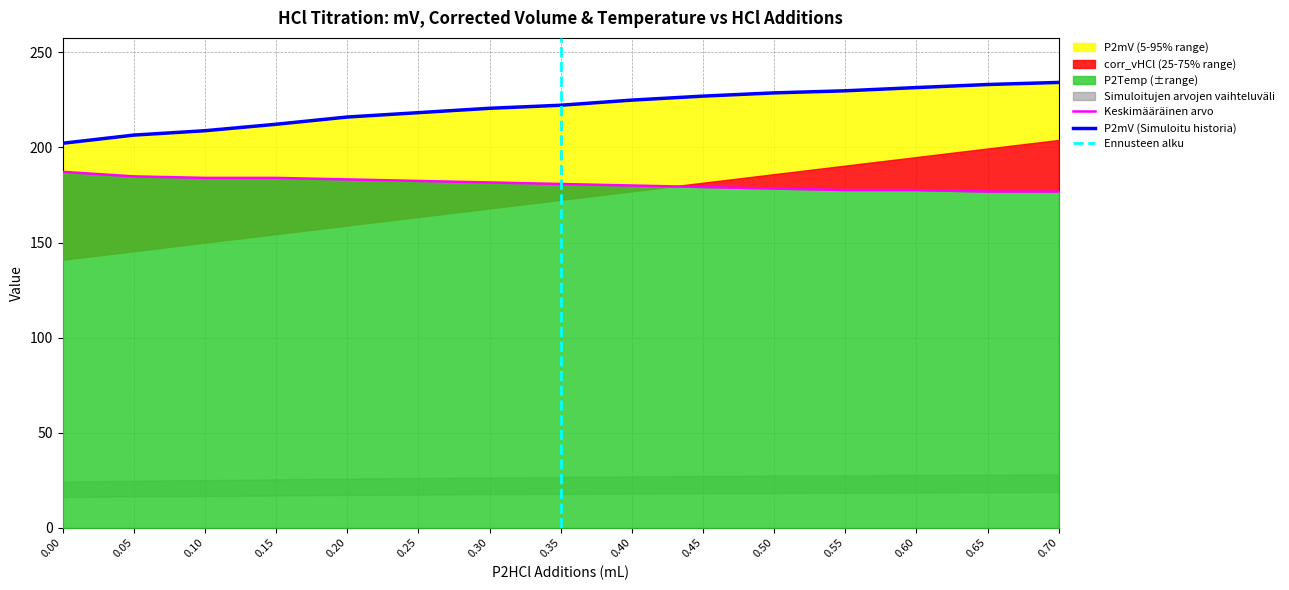

Reading left to right, what are all the values shown in this chart?

P2mV: 202.2	206.5	208.8	212.2	216.0	218.3	220.6	222.2	224.9	227.0	228.7	229.8	231.5	233.1	234.2
corr_vHCl: 187.2	184.8	184.0	184.0	183.2	182.4	181.6	180.8	180.0	179.2	178.4	177.6	177.6	176.8	176.8